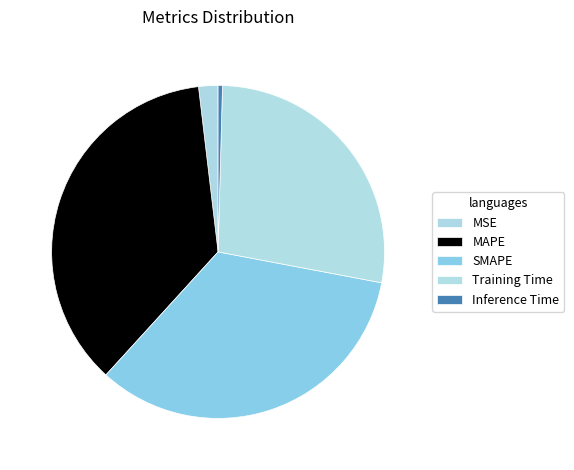

To the nearest percent, what is the difference between the largest and smallest slice percentages?

36%